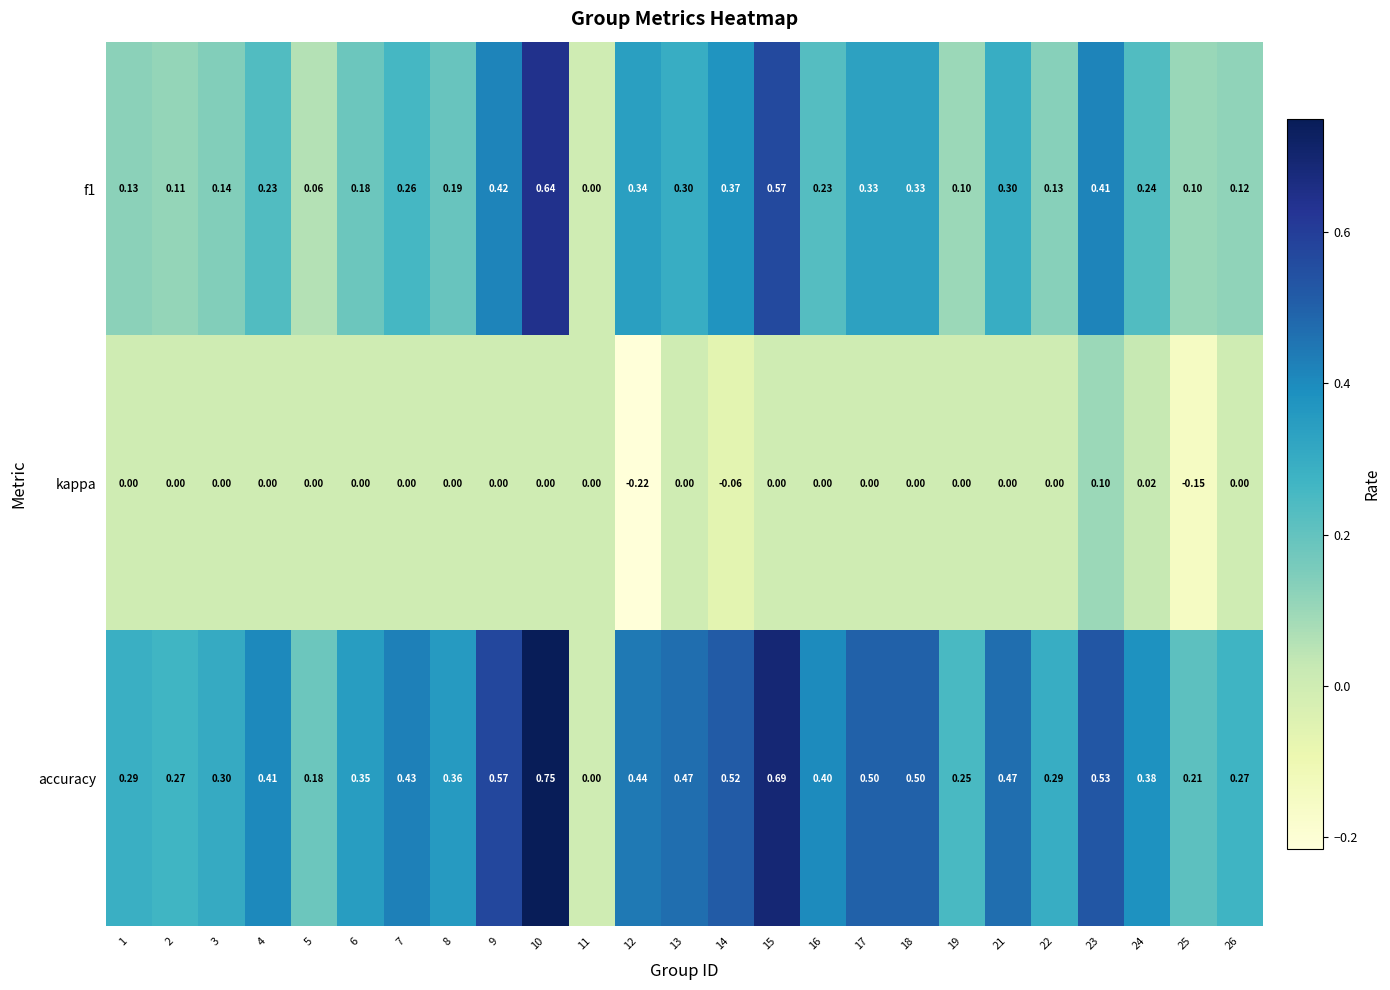

How many series are shown in this chart?

3